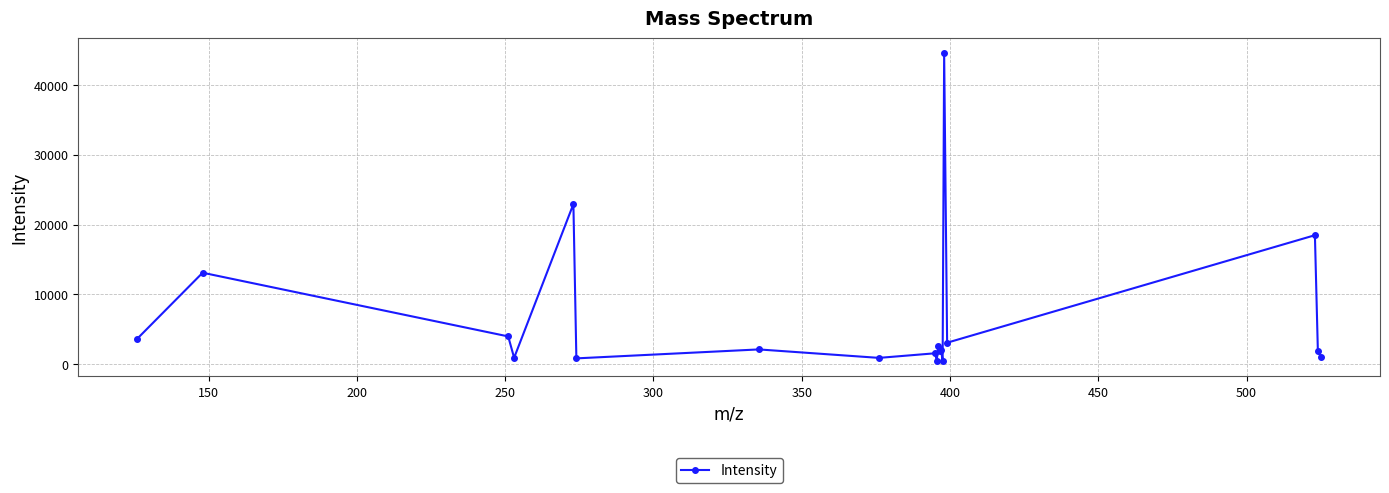

What is the difference between the second highest and minimum values?

22472.8